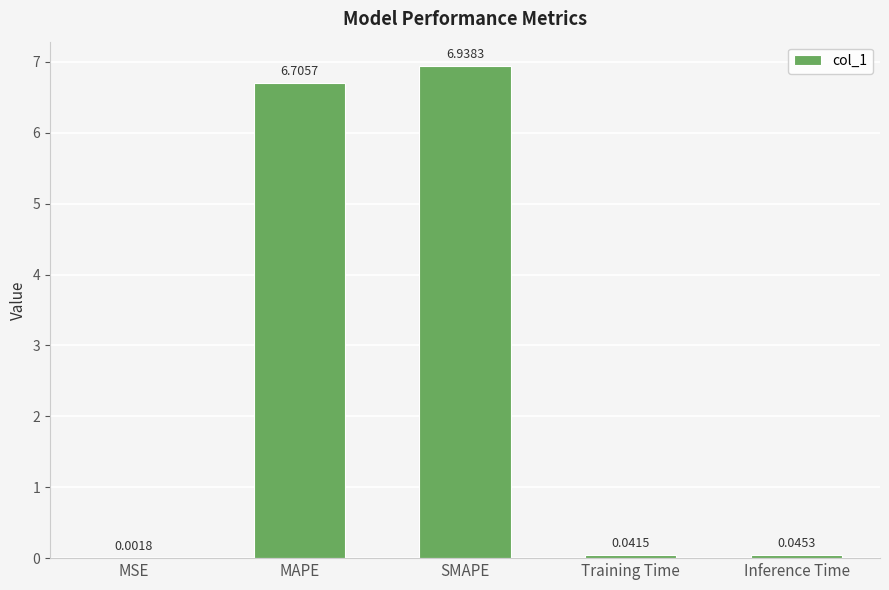

Approximately how many times larger is the value at SMAPE compared to MAPE?

1.0